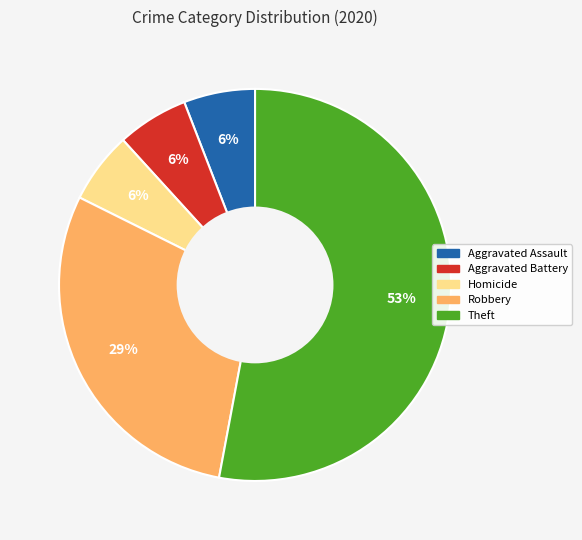

To the nearest percent, what is the difference between the largest and smallest slice percentages?

47%